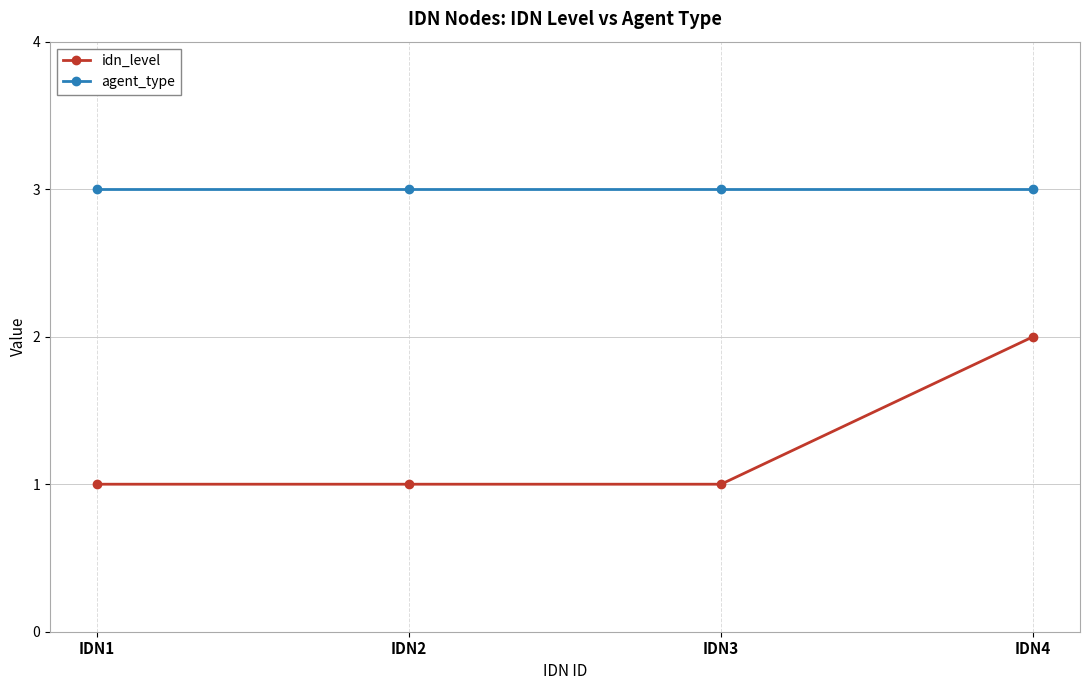

What are all the series names shown in the legend?

idn_level, agent_type